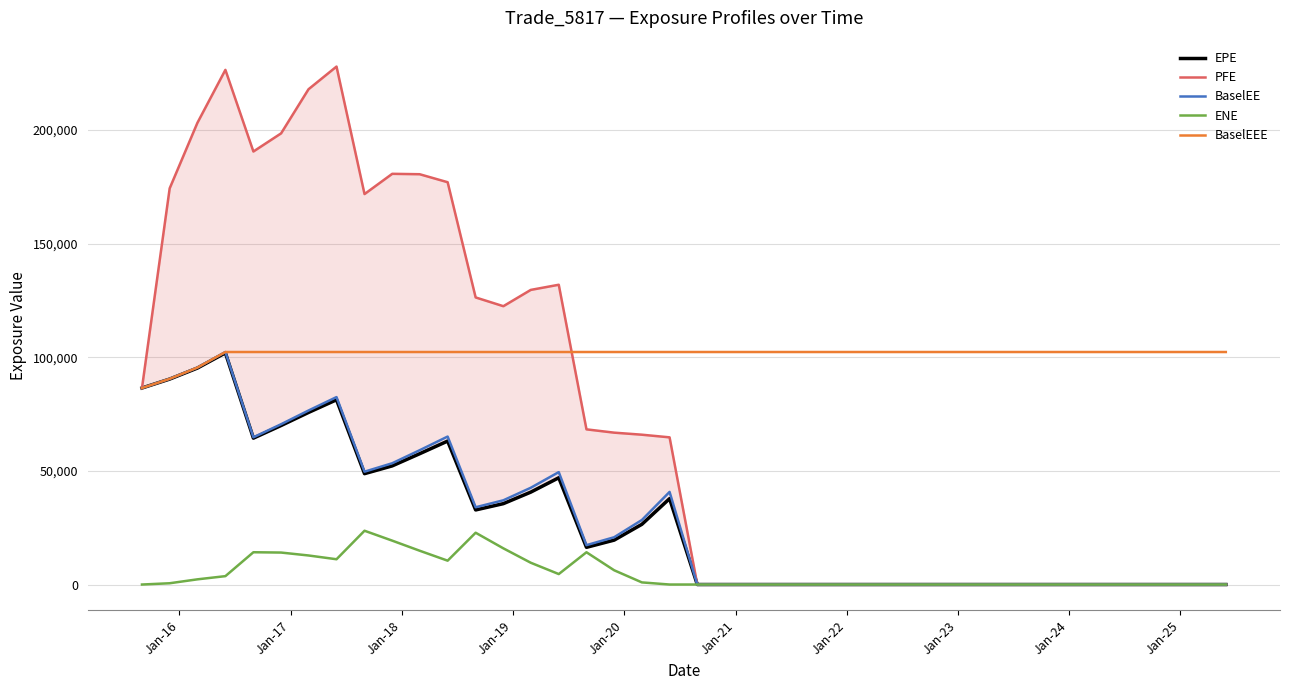

What is the lowest value of the BaselEEE series?

86461.6